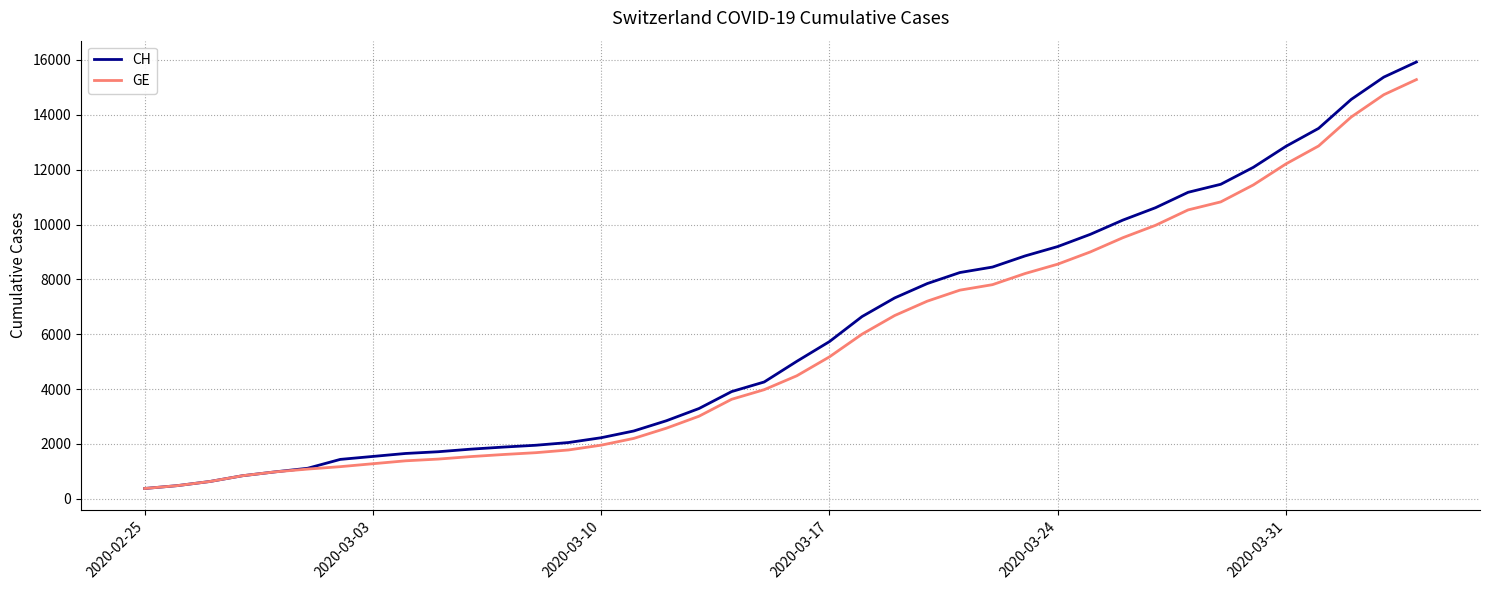

Which series has the largest range (max minus min)?

CH